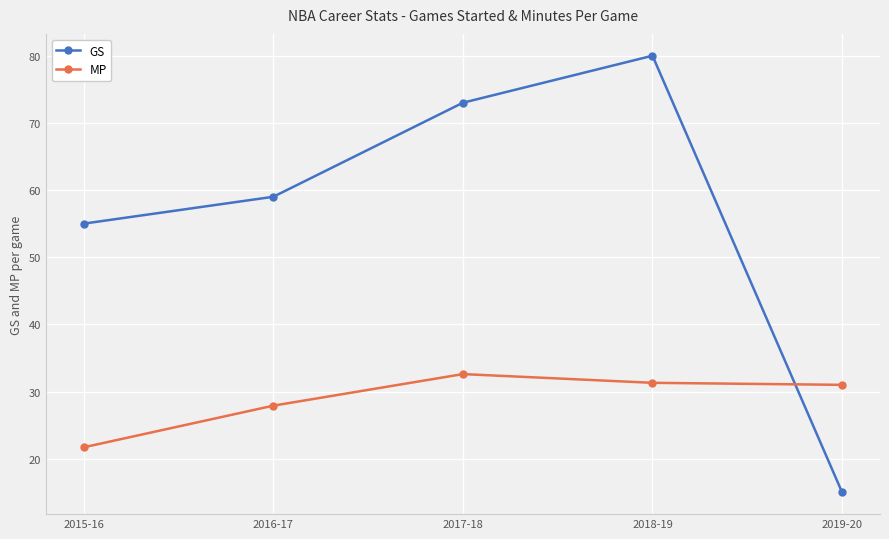

How many values in the MP series are below 31?

2